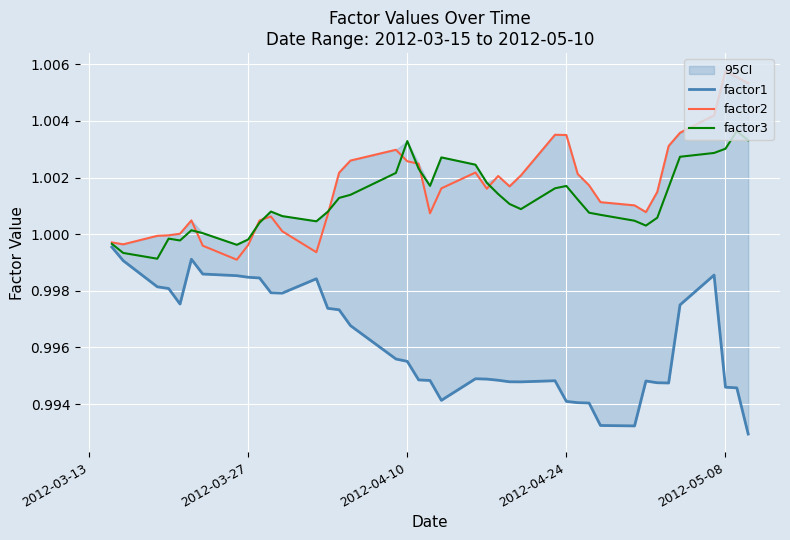

Is it true that factor2 equals 0.2 at 2012-04-24?

False